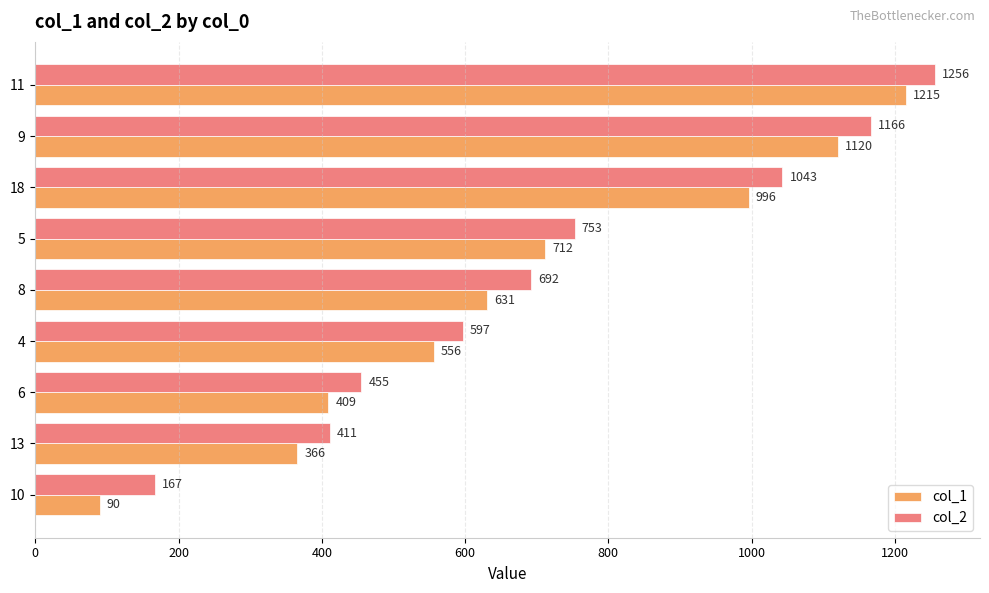

What is the difference between the second highest and minimum values in the col_1 series?

1030